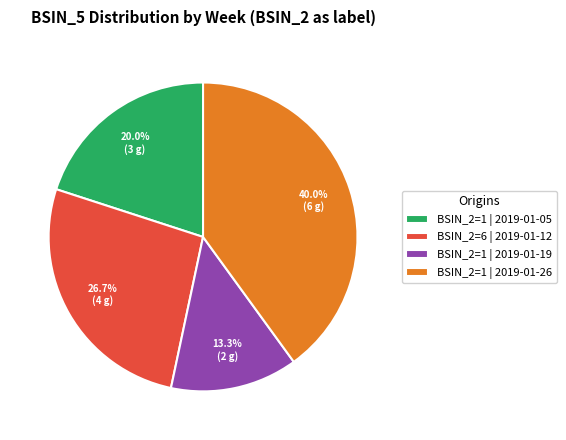

Is the sum of BSIN_2=1 | 2019-01-05 and BSIN_2=6 | 2019-01-12 greater than half?

No